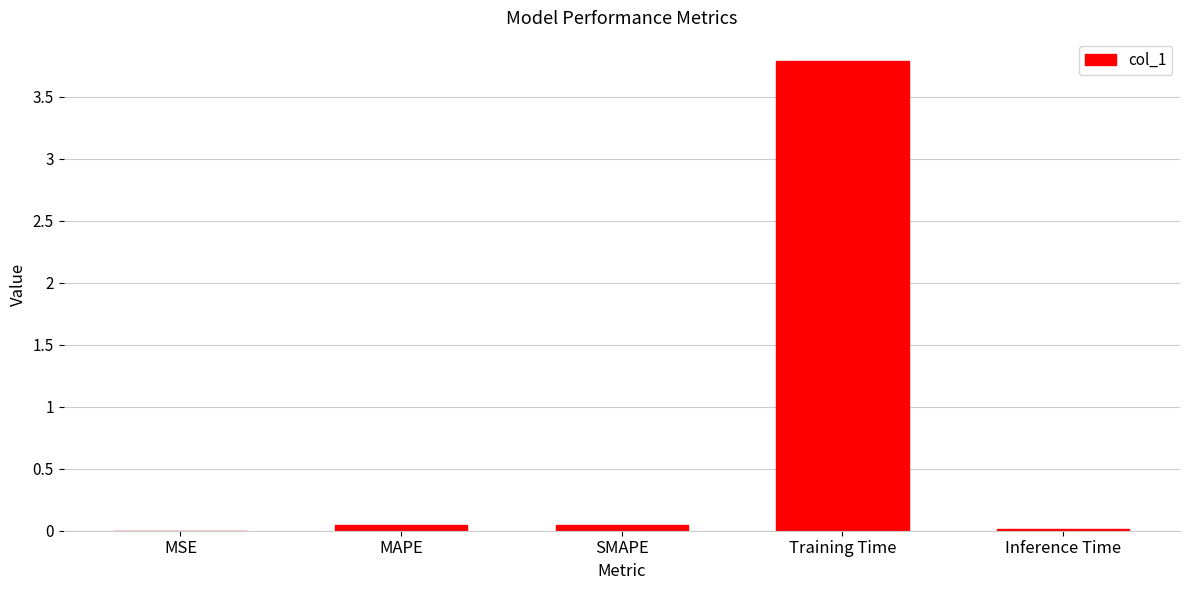

What is the difference between the values at SMAPE and Training Time?

3.7